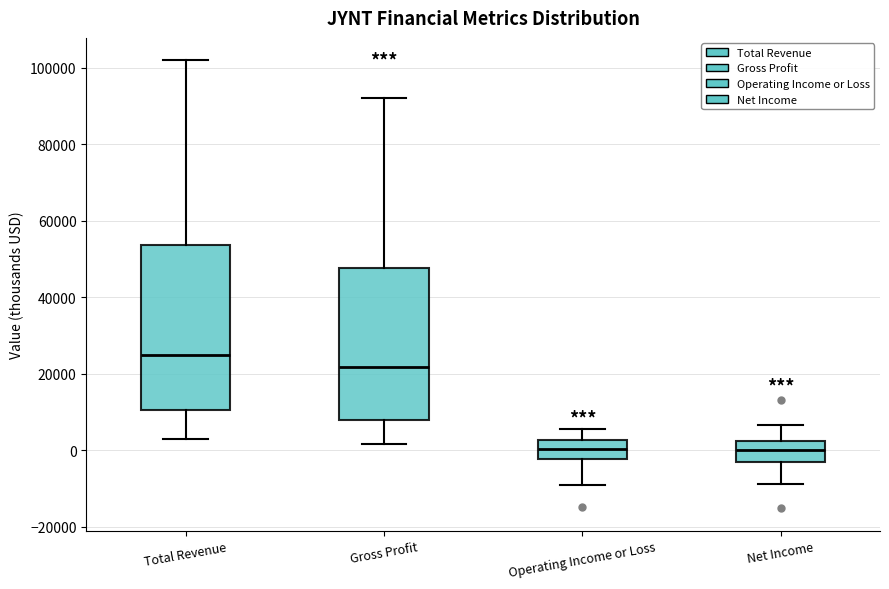

Reading left to right, read every box against the y-axis: the position of its median line, the range the box covers, and the ends of its whiskers. The values are not printed on the chart, so give them approximately, as read against the axis.

Total Revenue: median 24000, box 10000 to 54000, whiskers 2000 to 102000
Gross Profit: median 22000, box 8000 to 48000, whiskers 2000 to 92000
Operating Income or Loss: median 0, box -2000 to 2000, whiskers -10000 to 6000
Net Income: median 0, box -4000 to 2000, whiskers -8000 to 6000